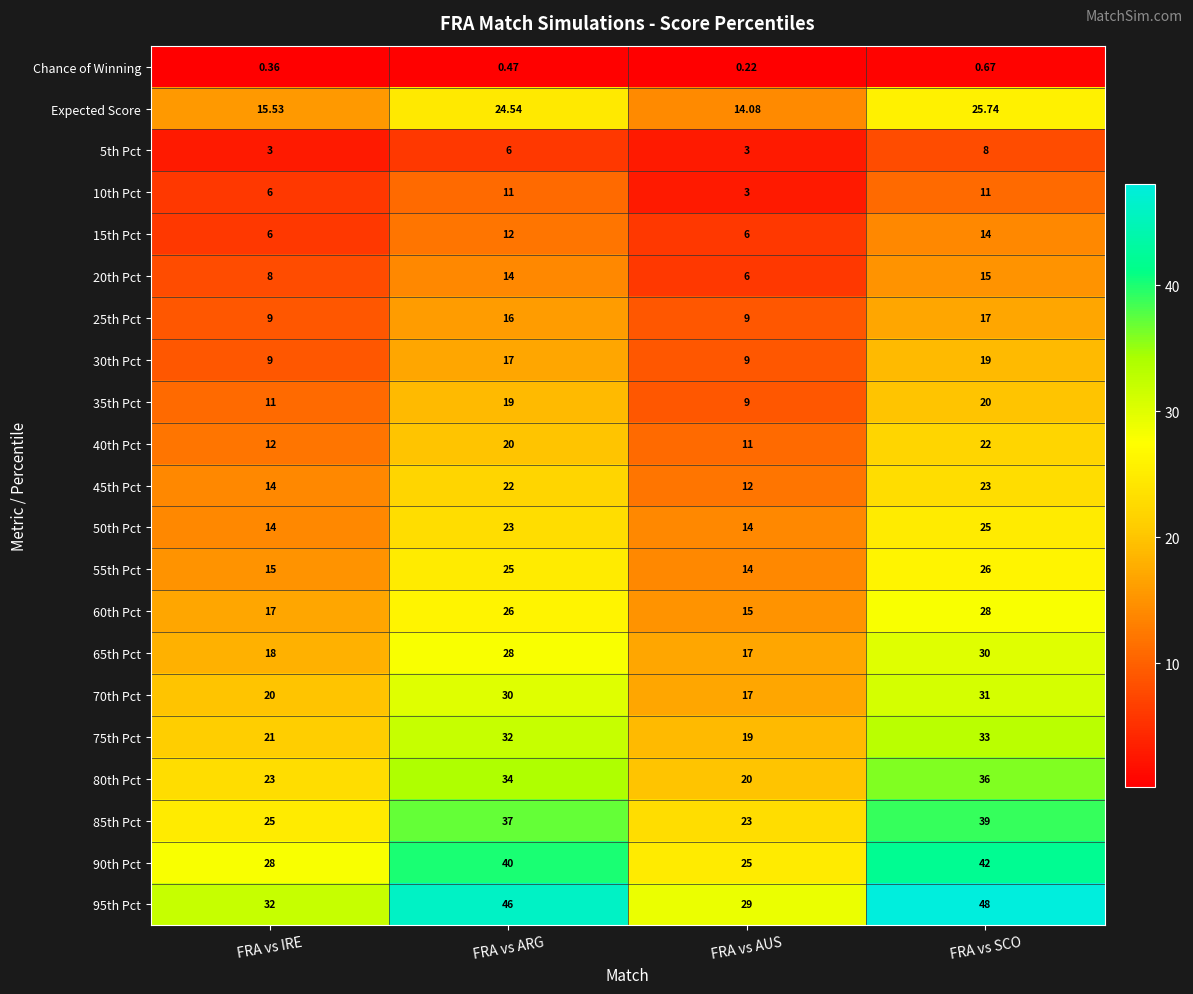

How many series are shown in this chart?

21